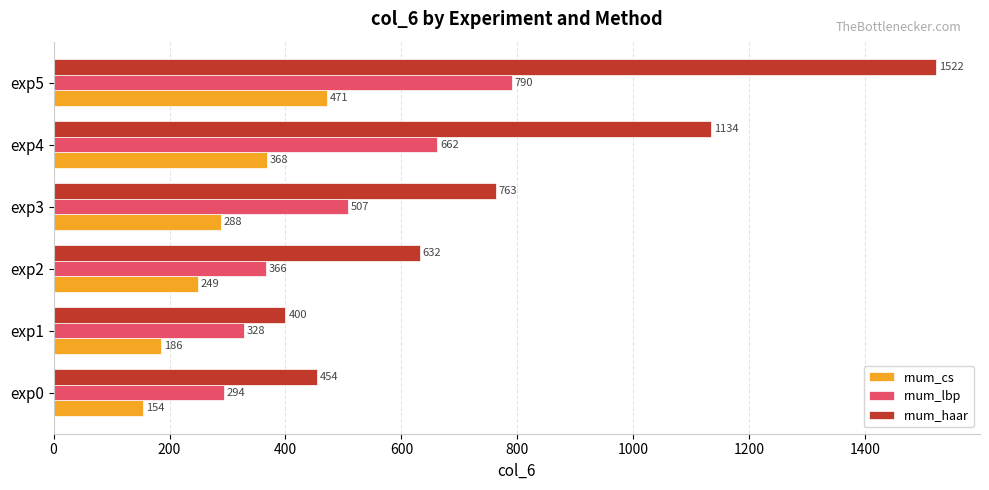

What is the difference between the maximum and minimum values in the rnum_haar series?

1122